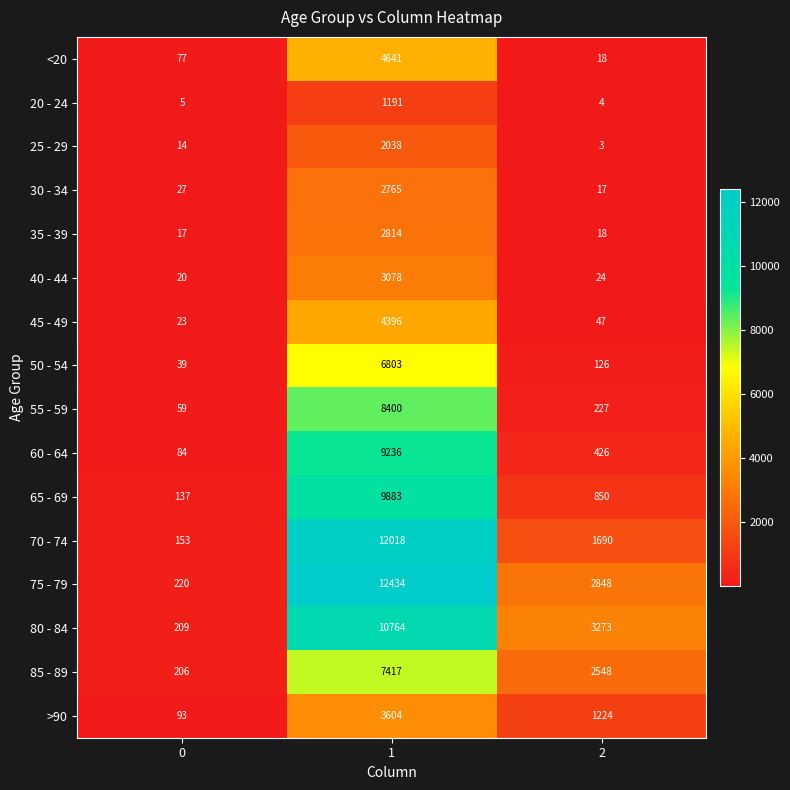

At which category does the chart reach its minimum across all series?

2